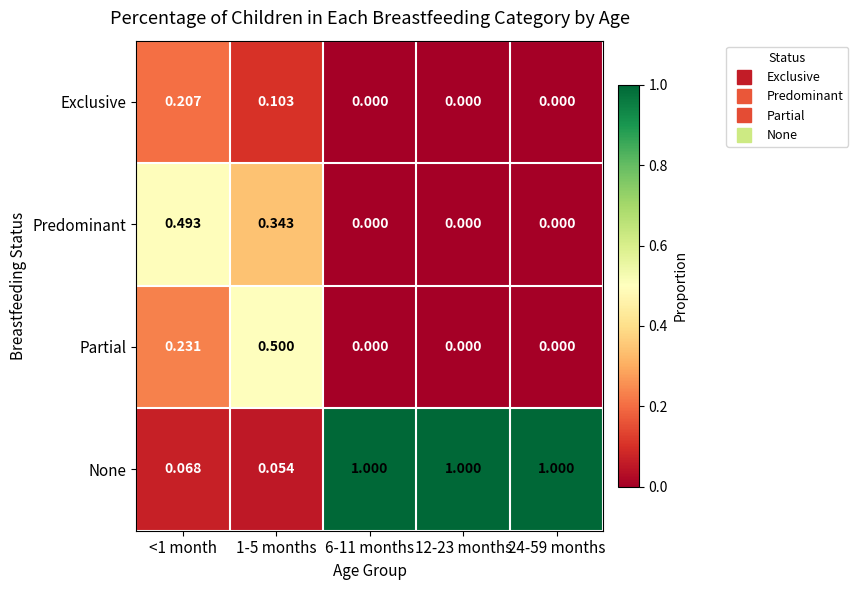

Which series has the largest total across all categories?

None